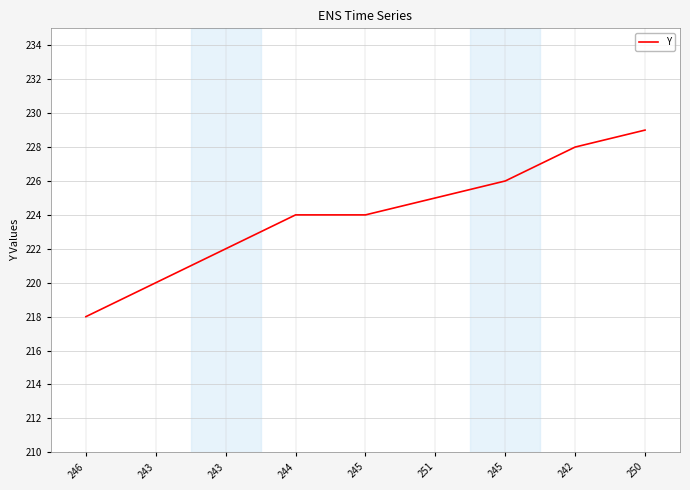

What is the value of the 5th point from the left?

224